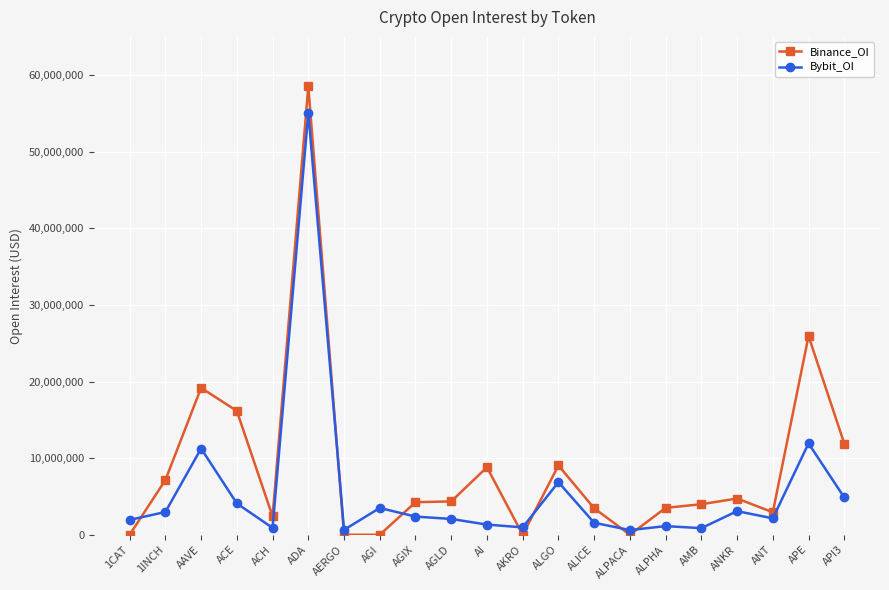

Is the value of Bybit_OI at AI greater than the value of Binance_OI at ALICE?

No